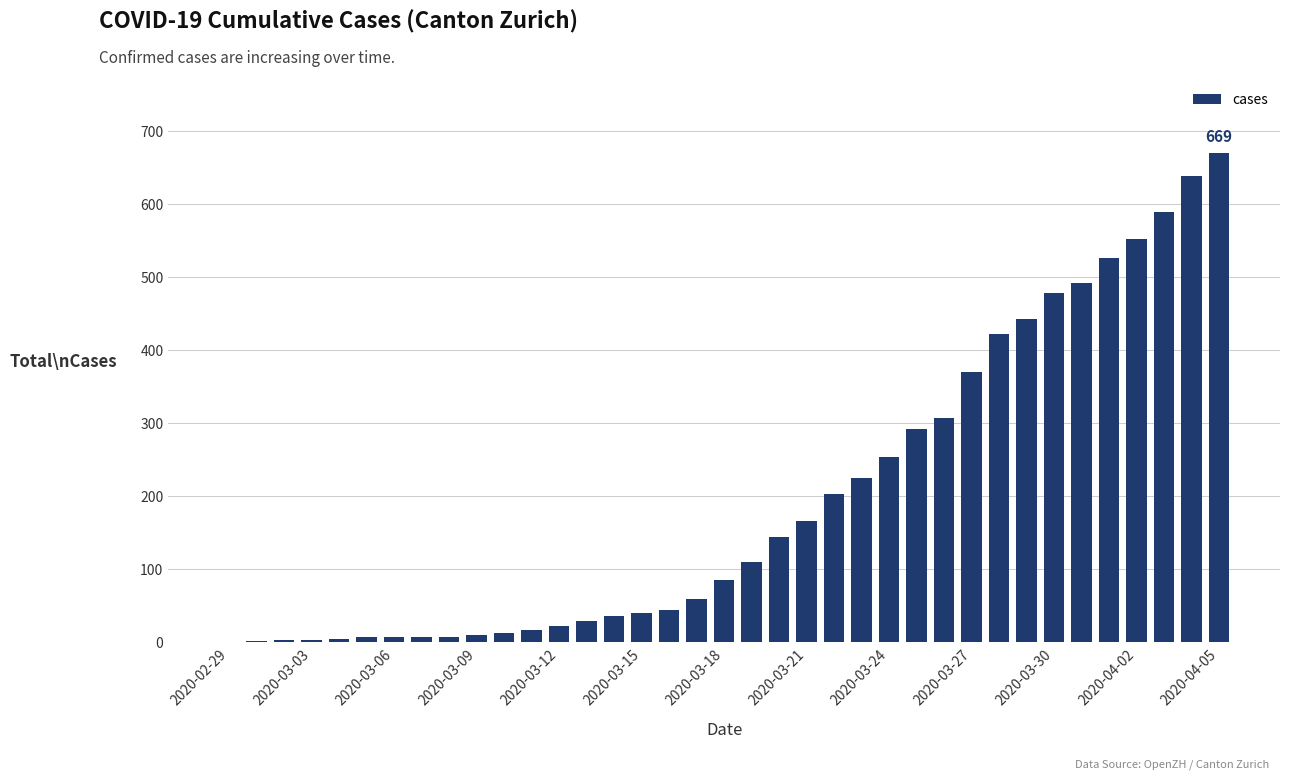

How many distinct data groups are displayed?

1